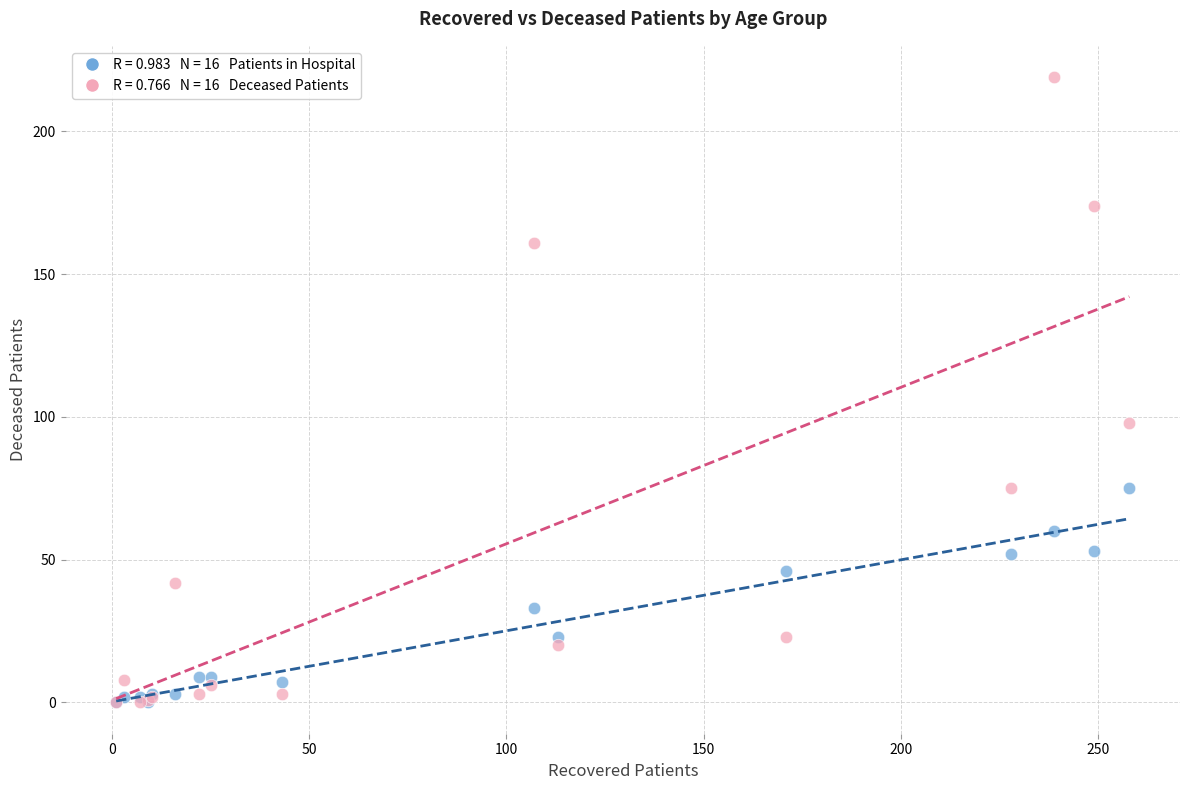

Across all series, what Y value is closest to 109?

98